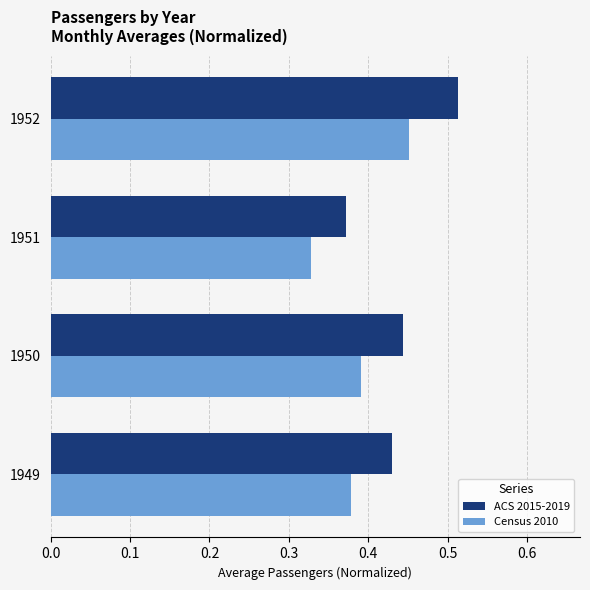

Rank the series by their average value, from lowest to highest.

Census 2010, ACS 2015-2019